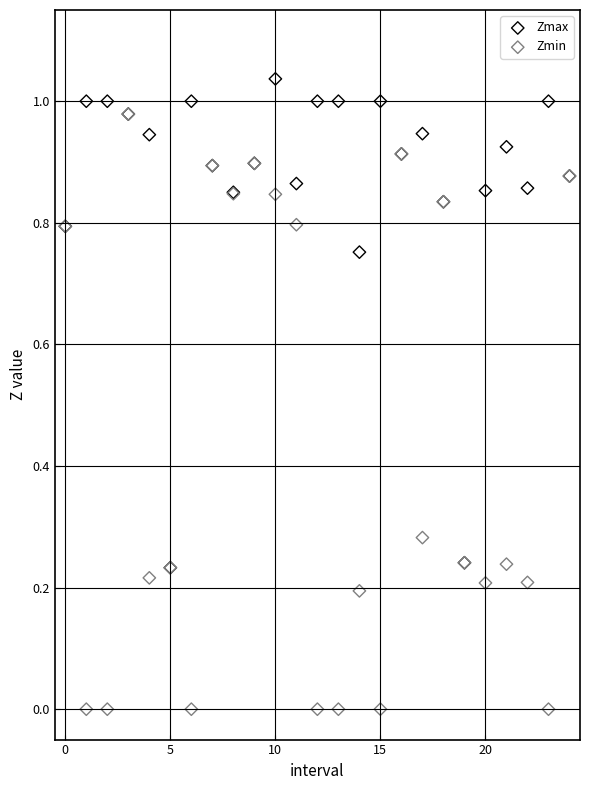

What are all the series names shown in the legend?

Zmax, Zmin